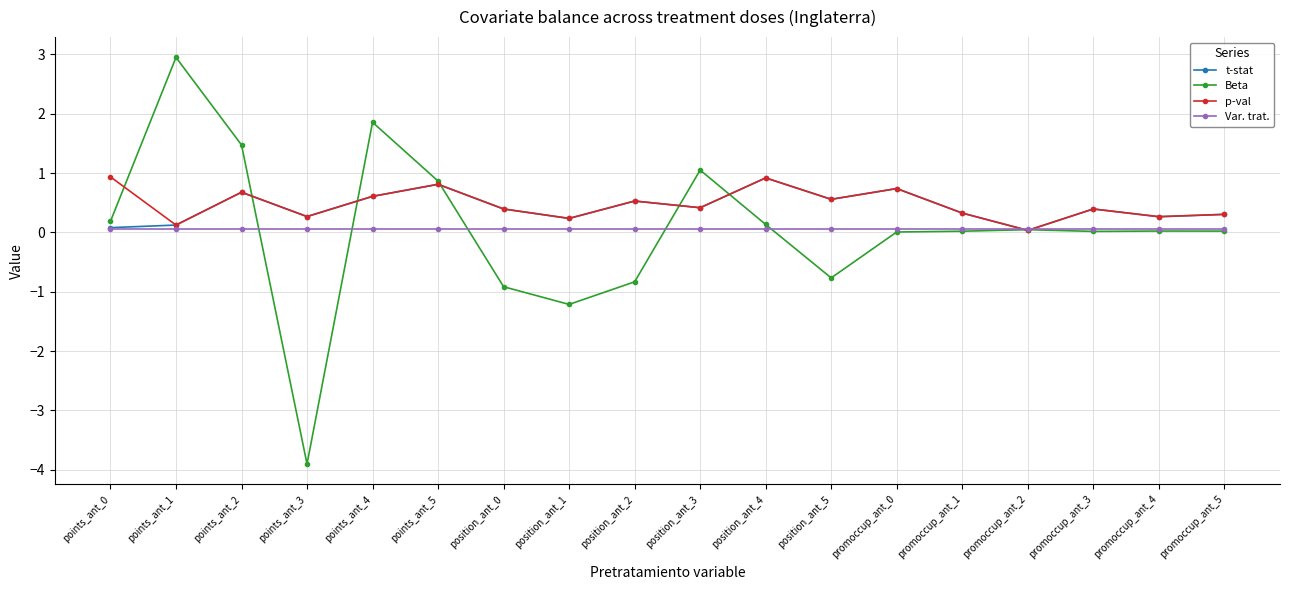

What is the value of the Beta point at the 2nd from the left?

3.0